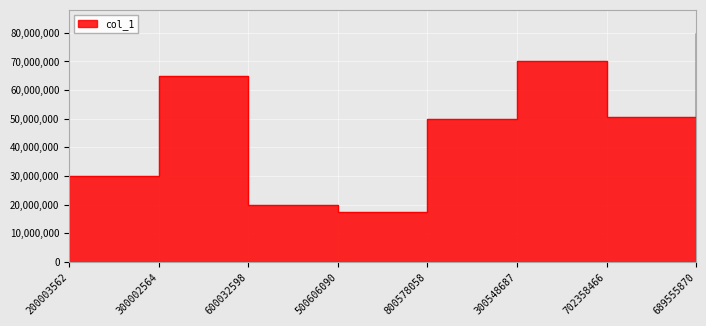

Reading right to left, list all the values displayed in this chart.

689555870=80000000	702358466=50500000	300548687=70000000	800578058=50000000	500606090=17500000	600032598=20000000	300002564=65000000	200003562=30000000